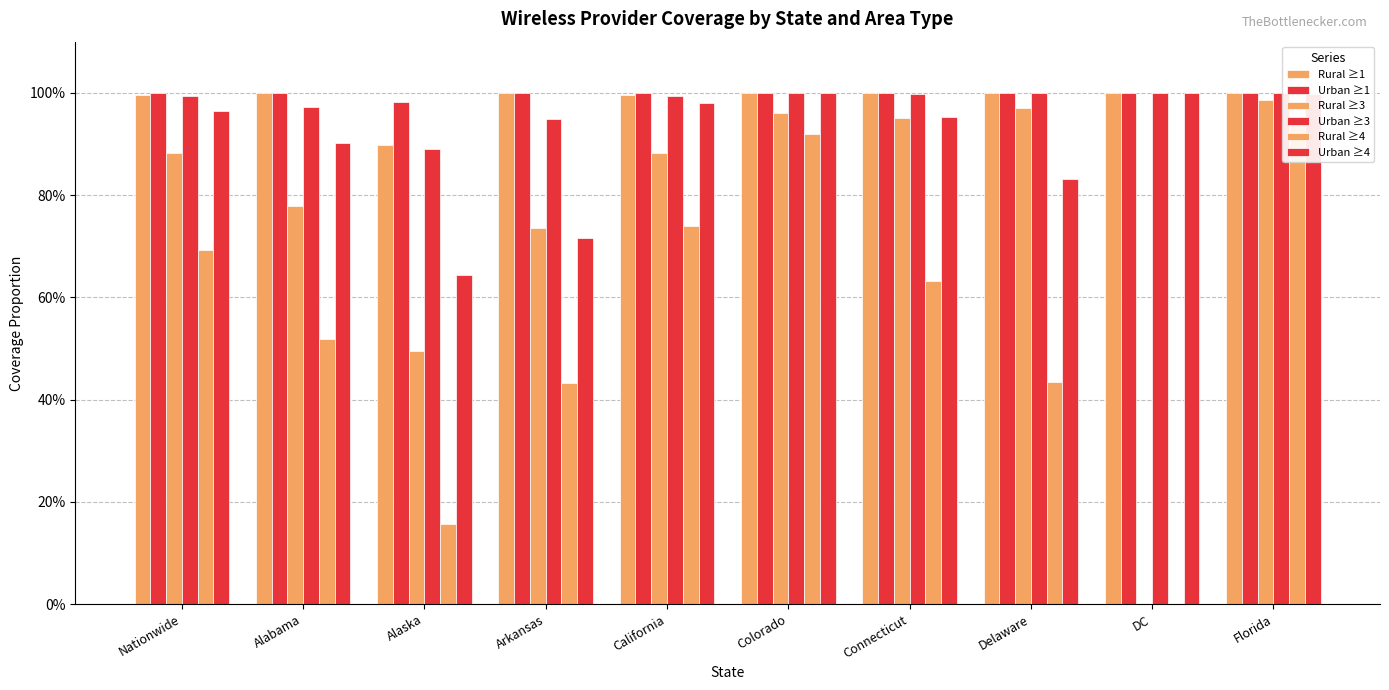

How many bars are there in total?

60